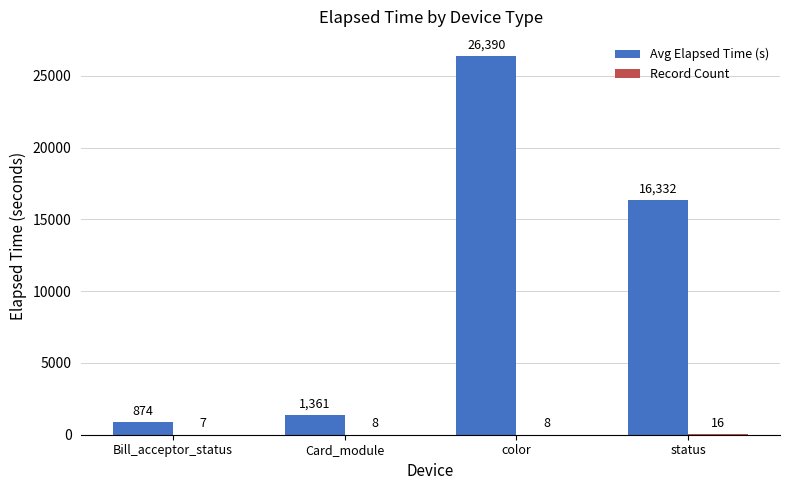

Which series has the largest total across all categories?

Avg Elapsed Time (s)